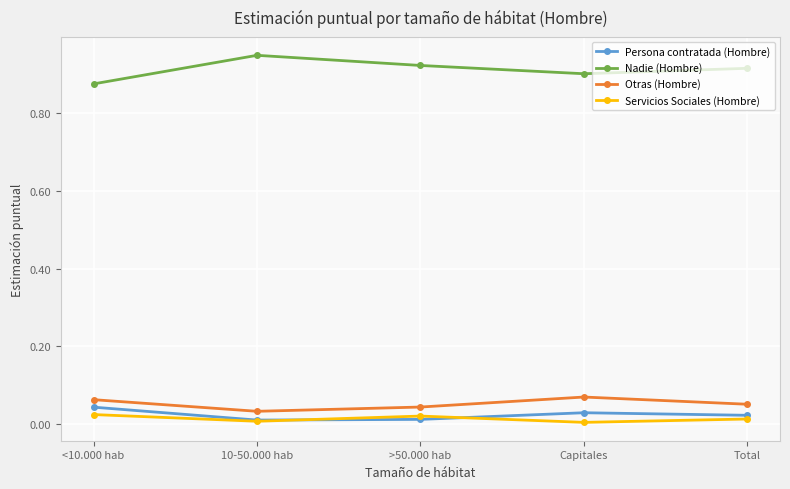

How many lines are shown in the chart?

4